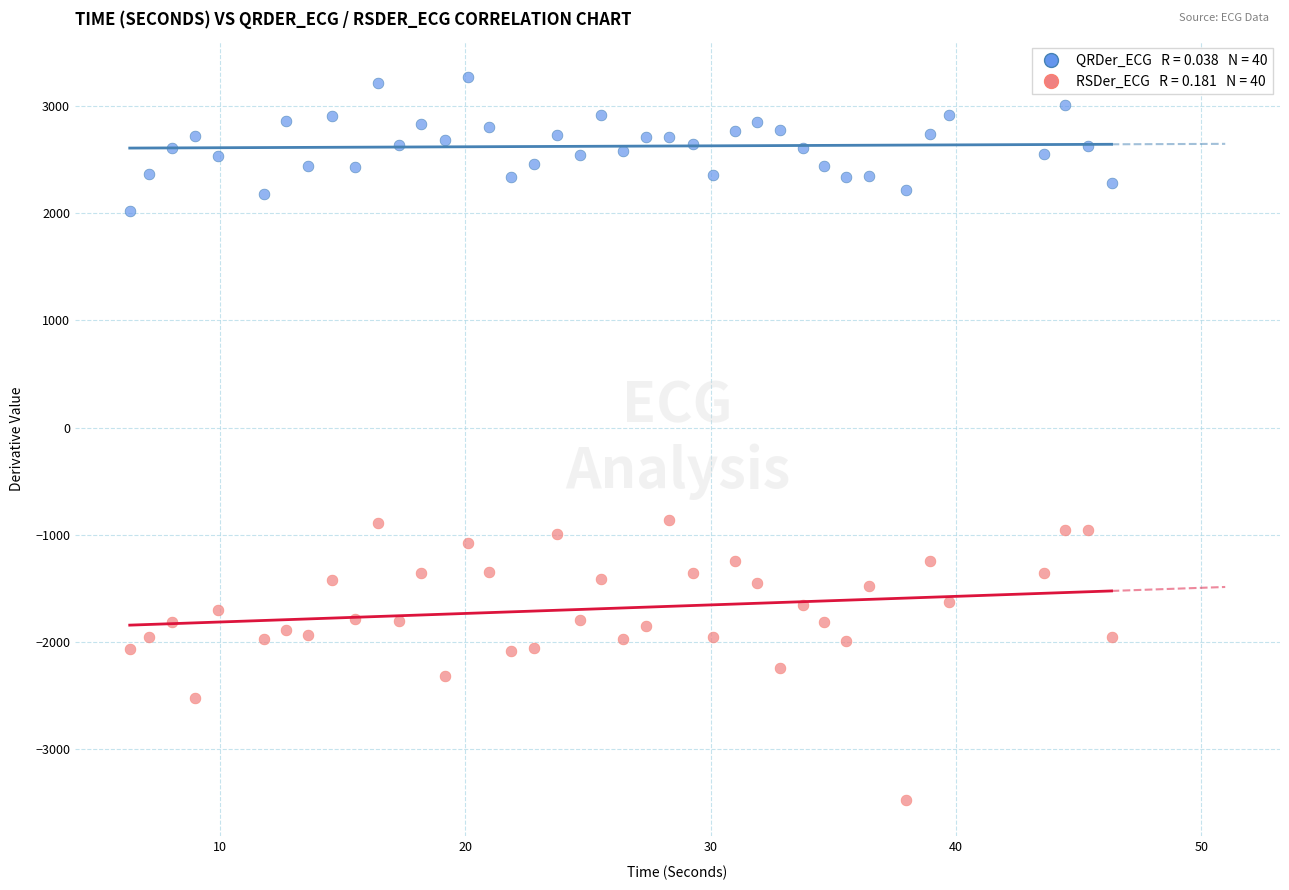

Across all data points, what is the range of X values (max minus min)?

40.0